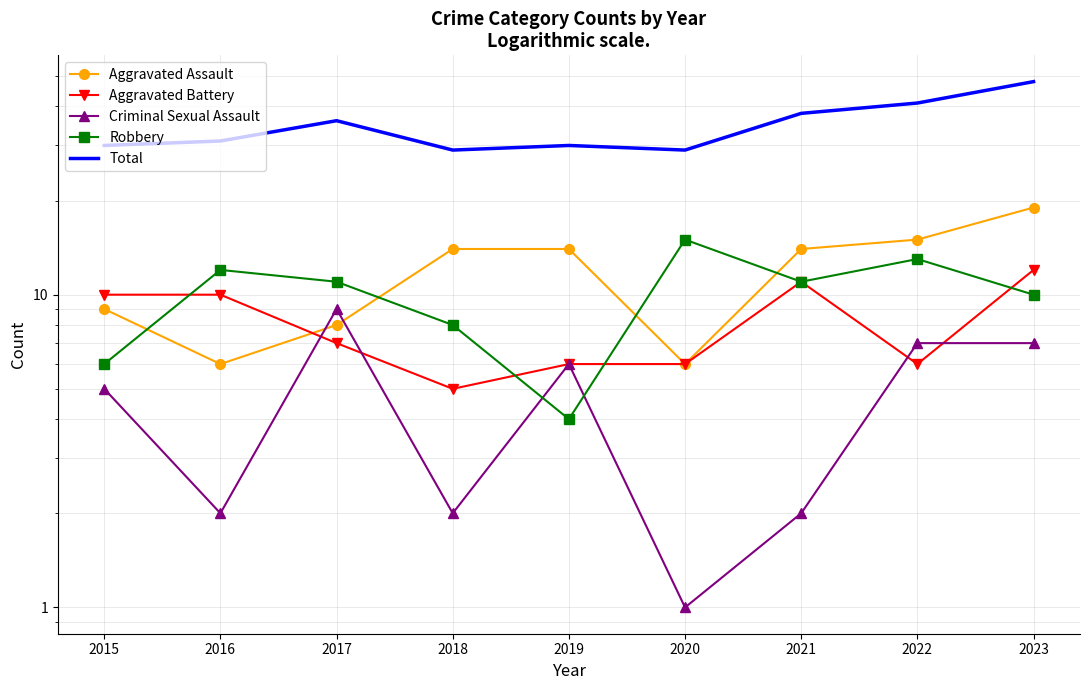

The value of Total at 2017 is 58. True or false?

False